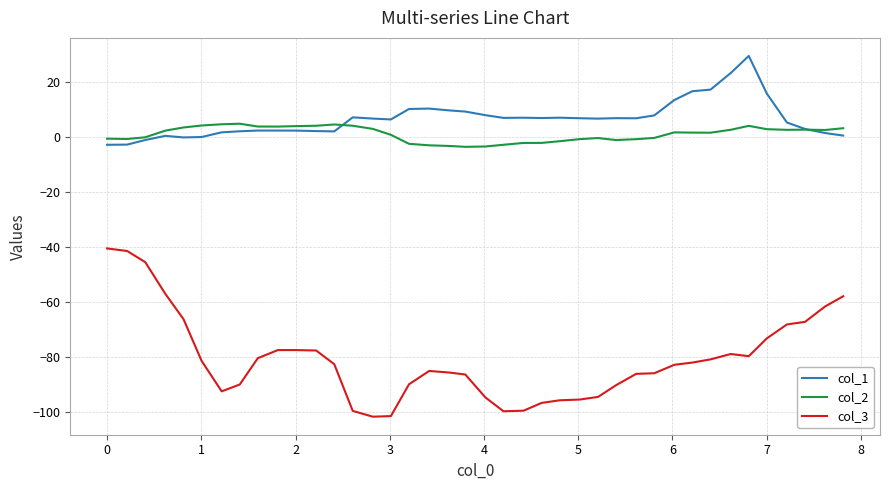

True or false: col_3 has more than 2 interior local peaks.

True